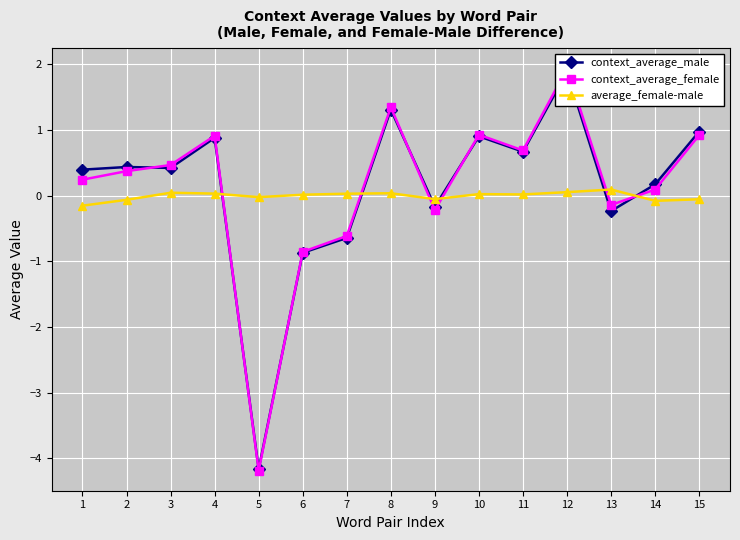

At 4, list the series in order from smallest to largest.

average_female-male, context_average_male, context_average_female